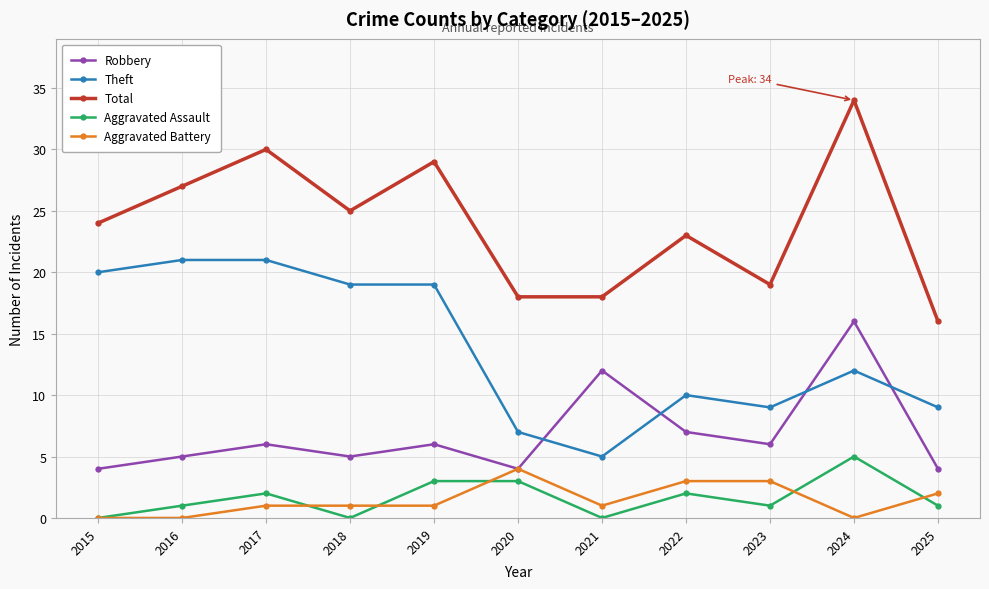

What is the value of the Aggravated Assault point at the 11th from the left?

1